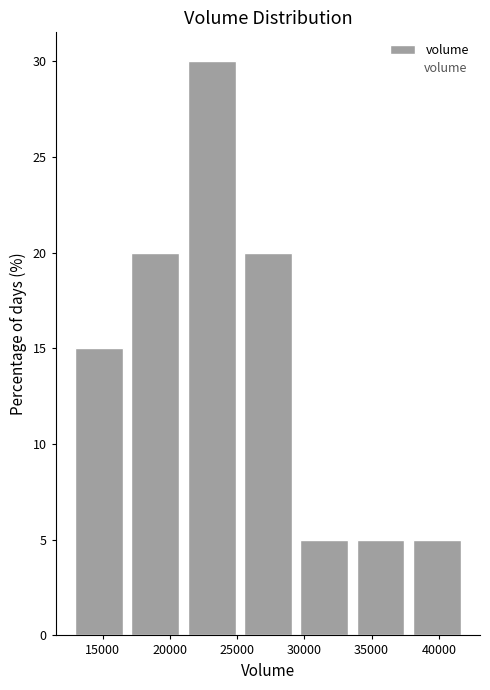

Reading left to right, list every bar in this chart as the range it spans on the x-axis followed by its height. Neither the bar edges nor the heights are printed on the chart, so give them approximately, as read against the axes.

12500 to 17000: 15
17000 to 21000: 20
21000 to 25000: 30
25000 to 29500: 20
29500 to 33500: 5
33500 to 38000: 5
38000 to 42000: 5